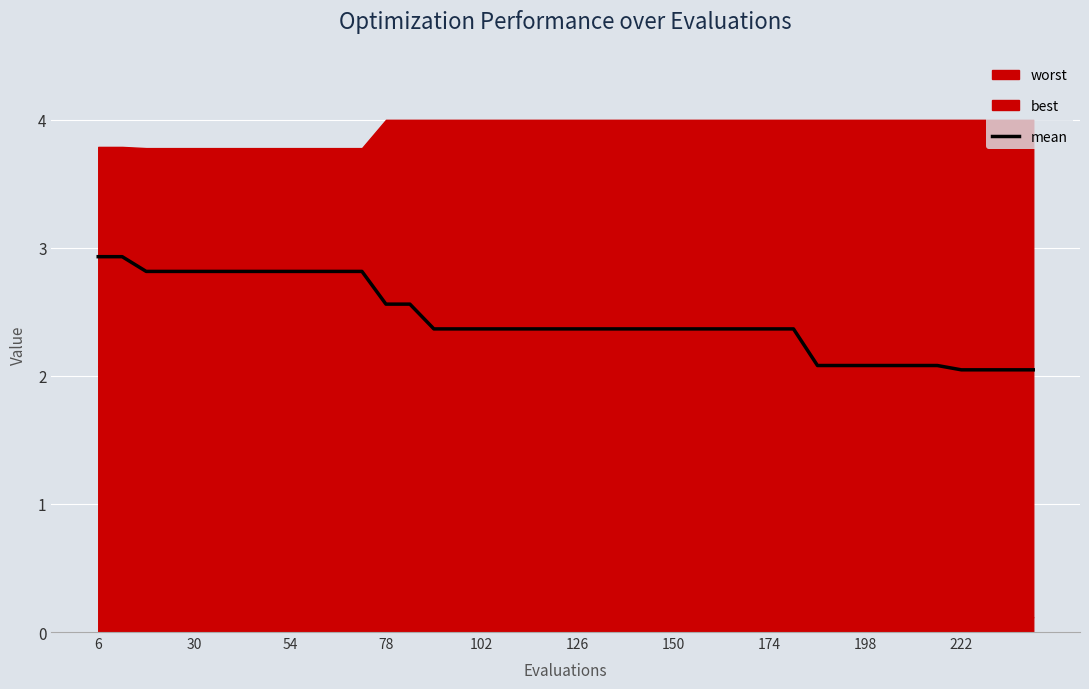

The mean series shows 2.6 at 78. True or false?

True